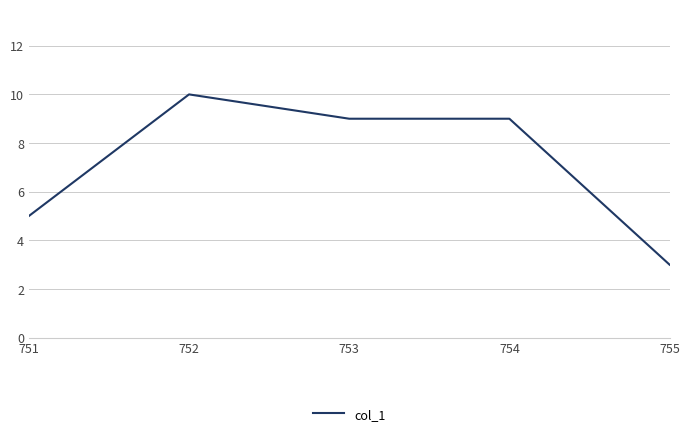

True or false: there are more than 0 points higher than both neighbors.

True